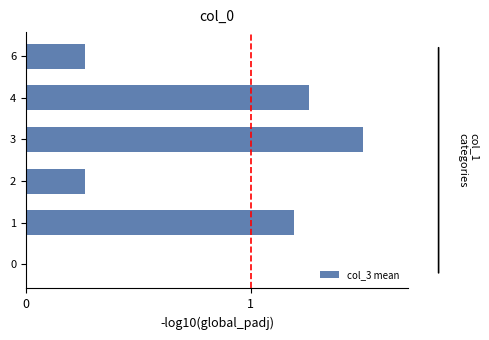

Are the bars horizontal?

Yes